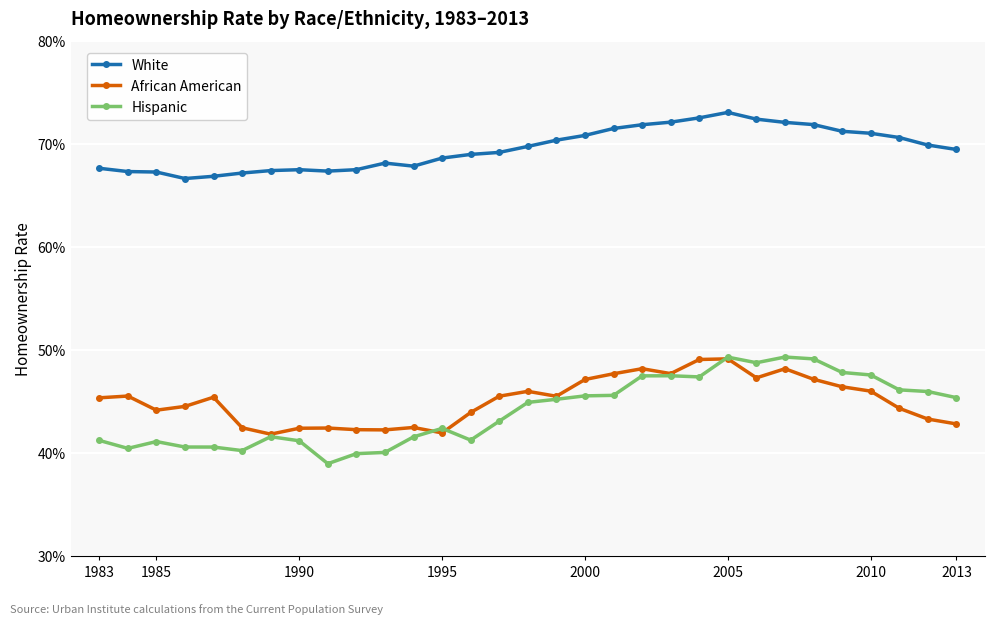

True or false: White and Hispanic cross at least once.

False